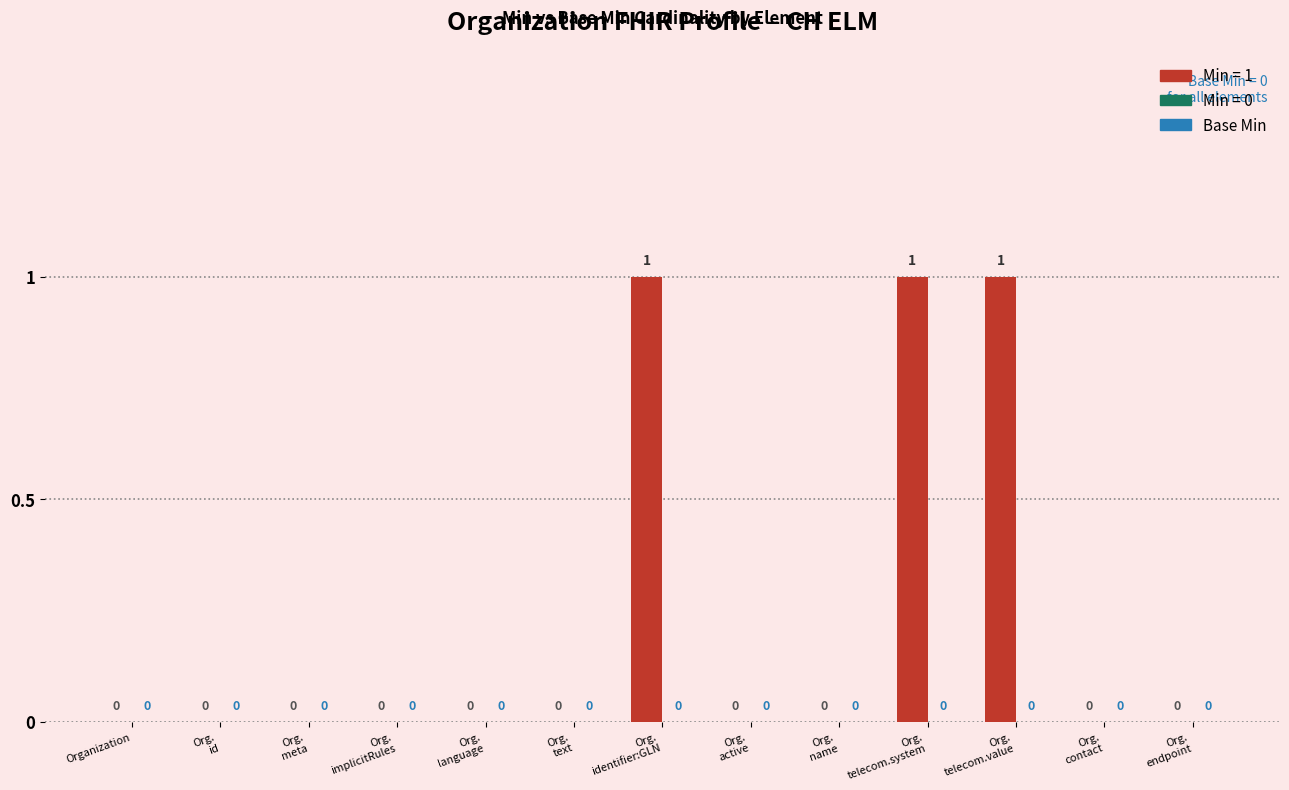

Is it true that the value at Organization is 0?

True